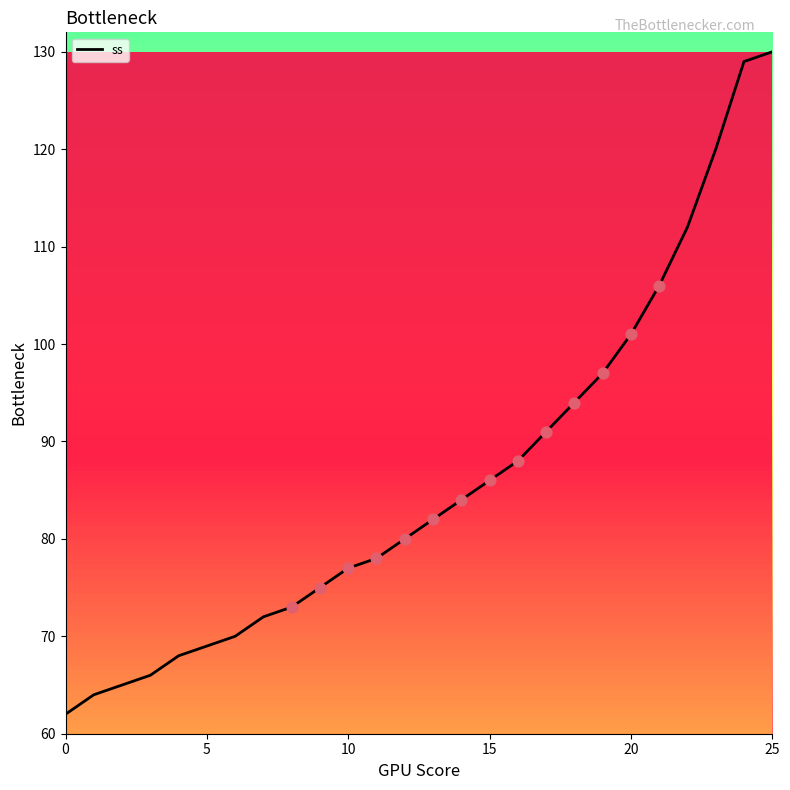

What is the smallest value displayed?

62